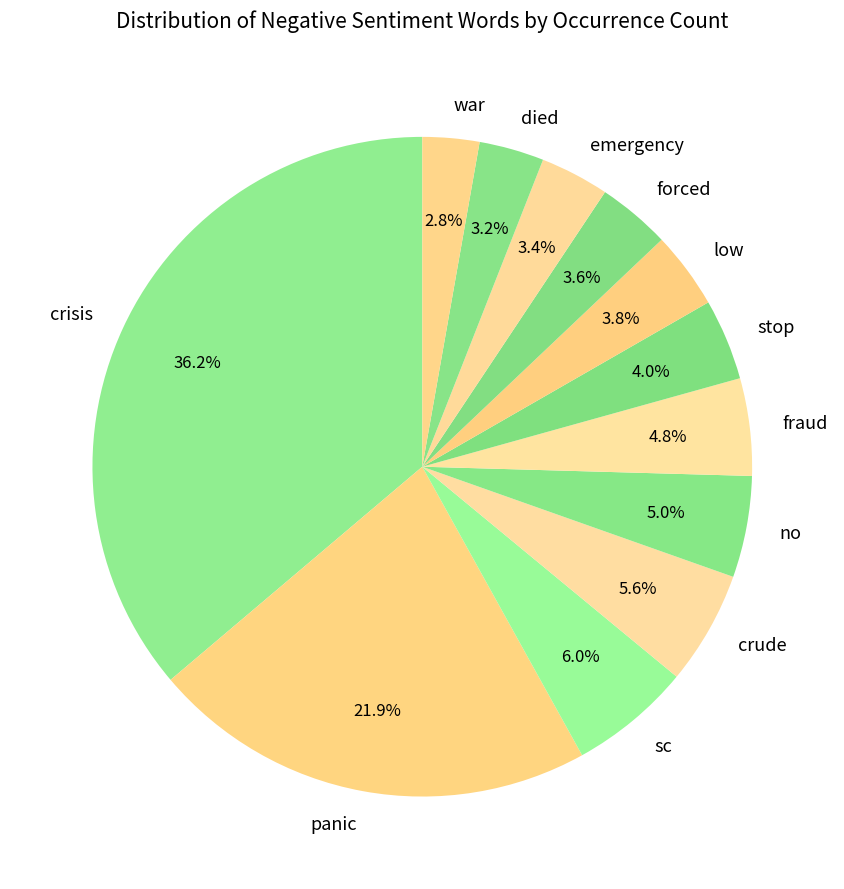

How much of the chart is everything except emergency?

96.6%